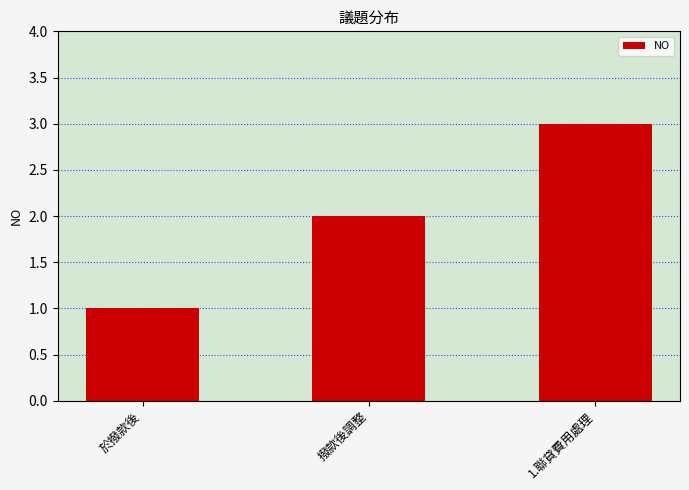

What is the label of the 1st bar from the left?

於撥款後